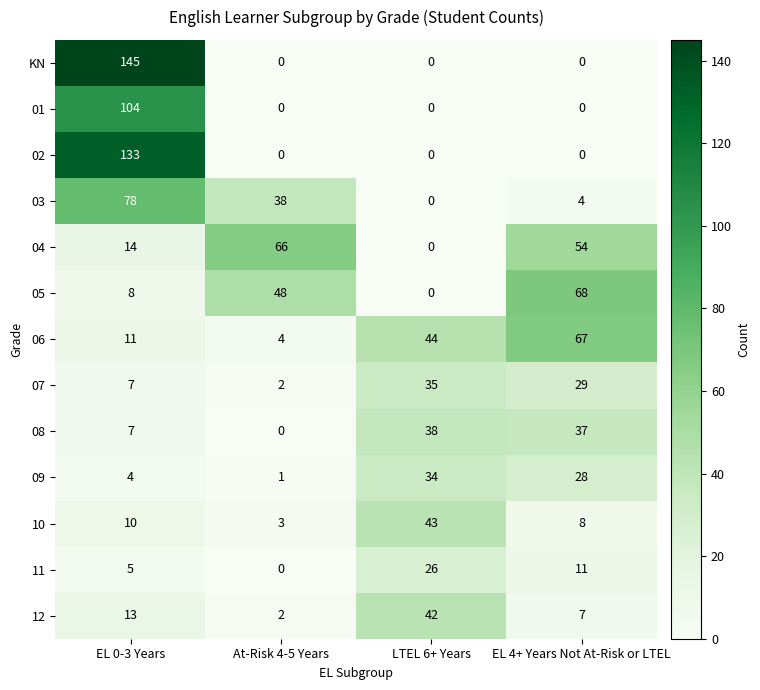

Is the value of 05 at LTEL 6+ Years greater than the value of 07 at EL 0-3 Years?

No